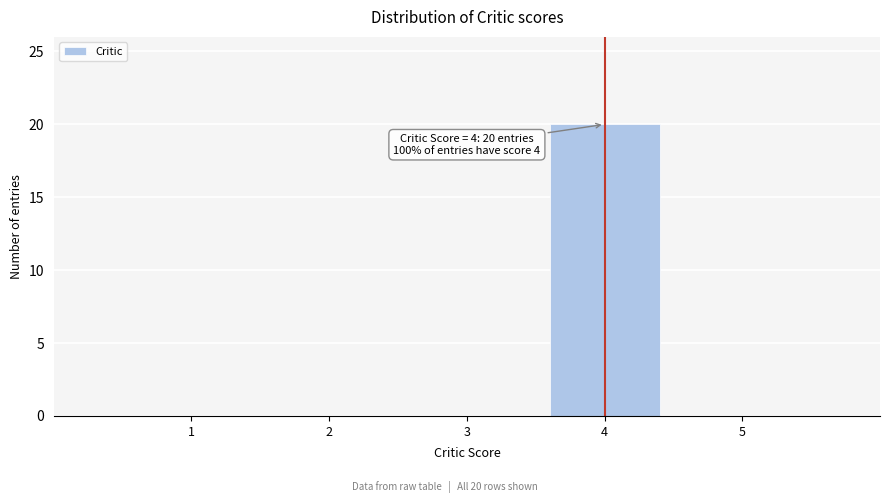

Which range on the x-axis has the tallest bar?

3.5 to 4.5